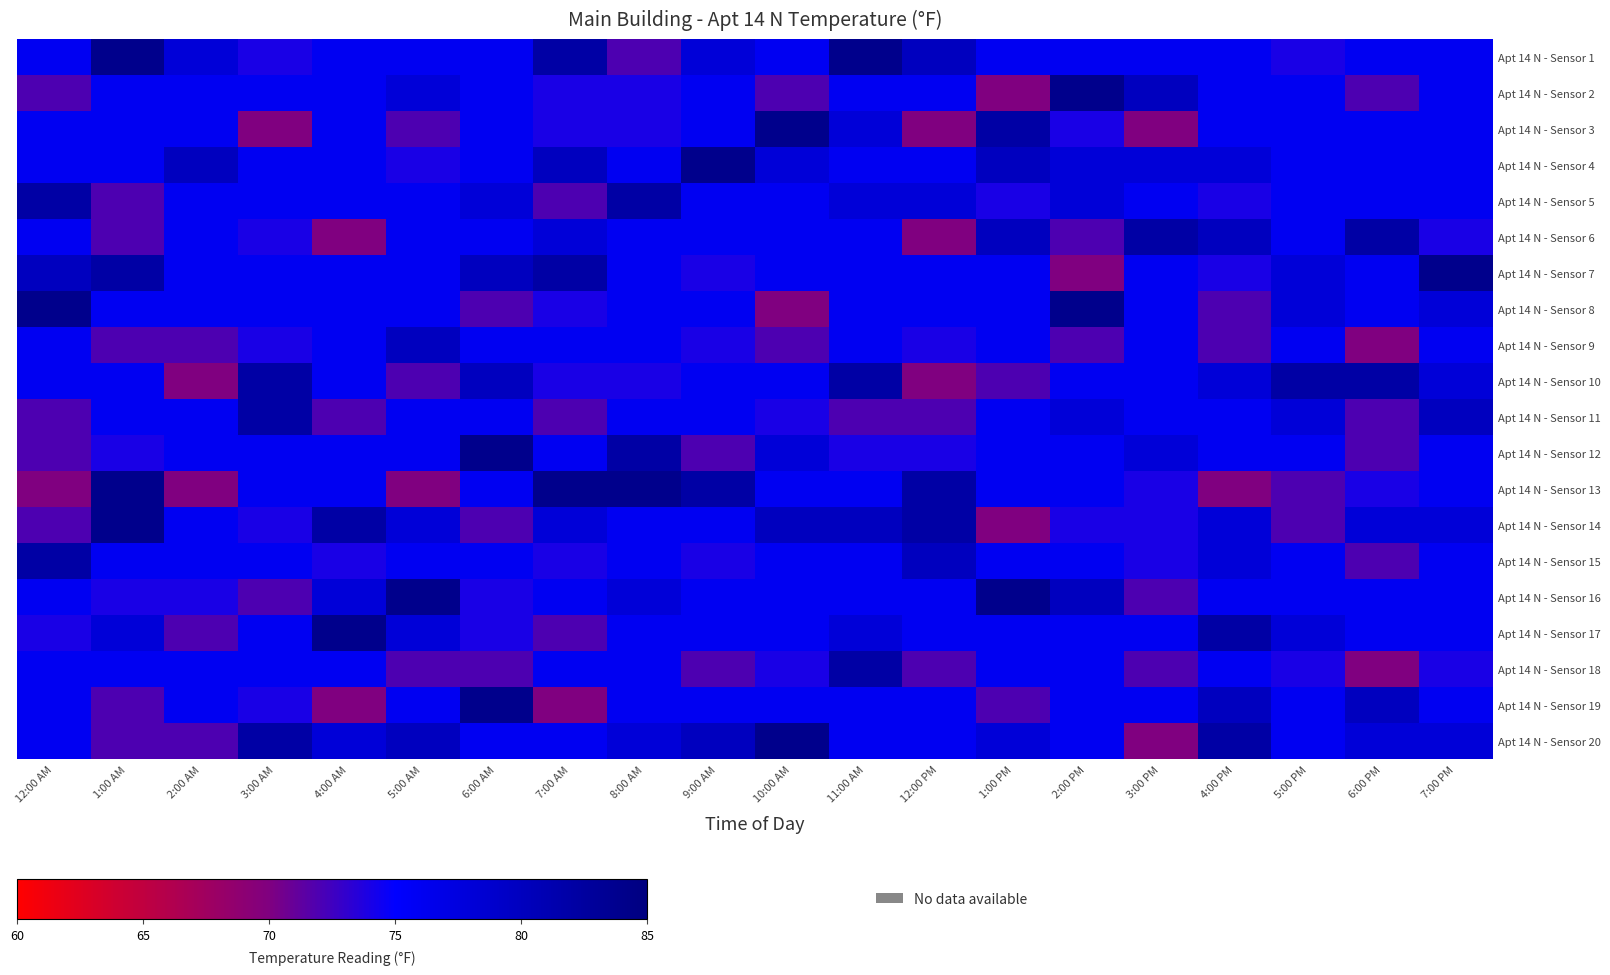

Count the number of data series in this chart.

20